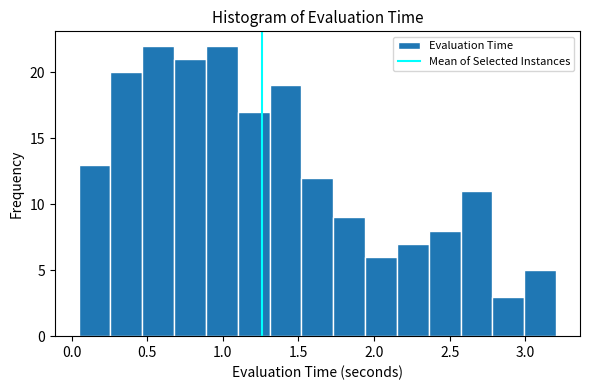

What is the height of the bar covering 0.45 to 0.70 on the x-axis? Neither the bar edges nor the heights are printed on the chart, so give them approximately, as read against the axes.

22